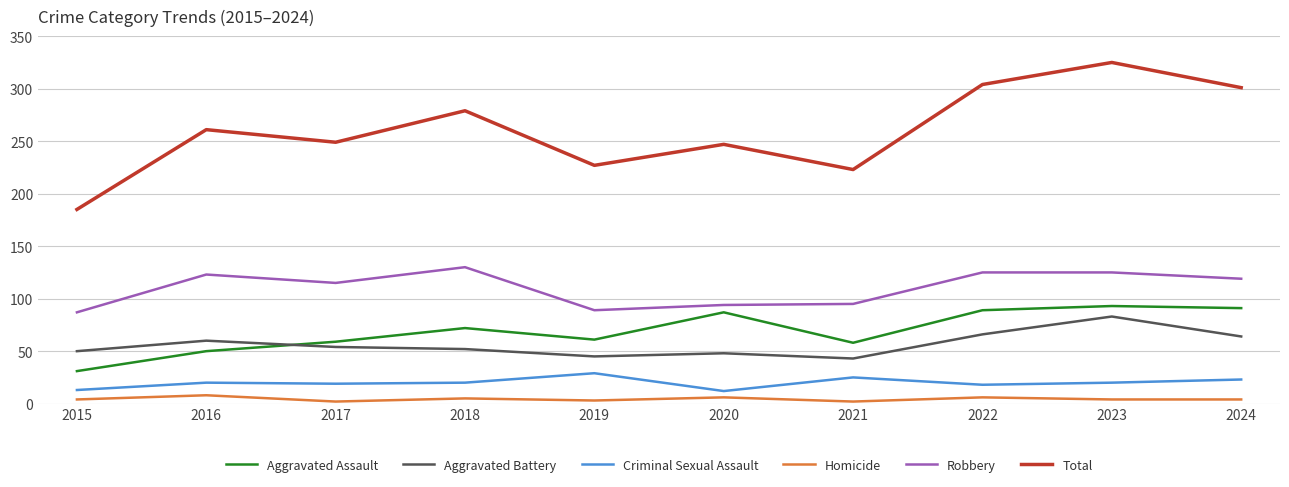

What are all the series names shown in the legend?

Aggravated Assault, Aggravated Battery, Criminal Sexual Assault, Homicide, Robbery, Total